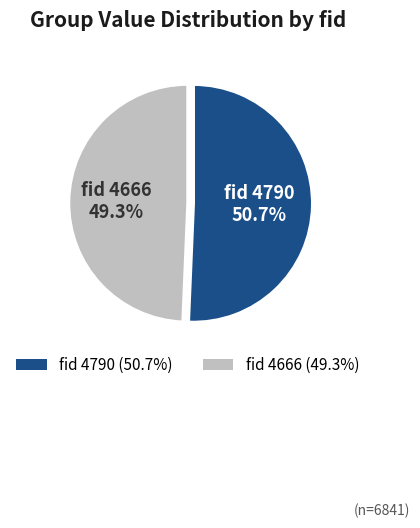

Which slice is the largest?

fid 4790 (50.7%)